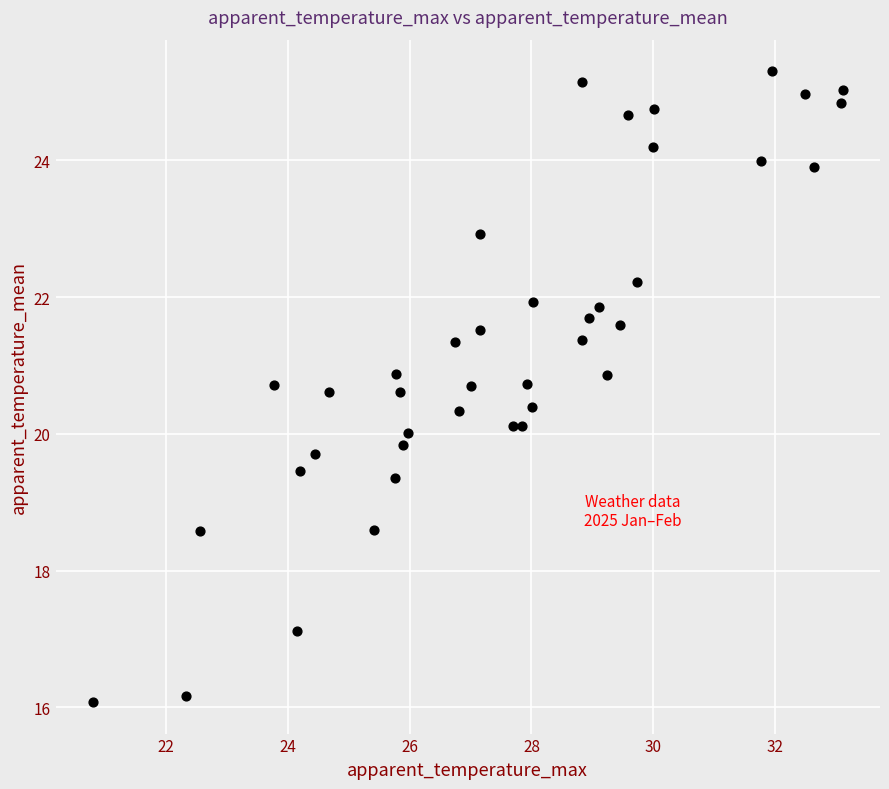

What is the range of X values (max minus min)?

12.3